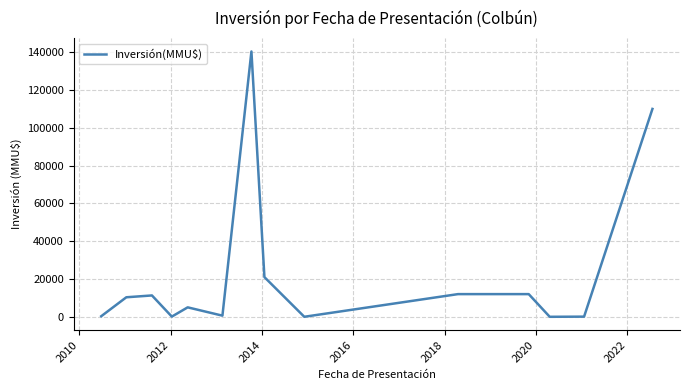

What is the greatest value displayed?

140400